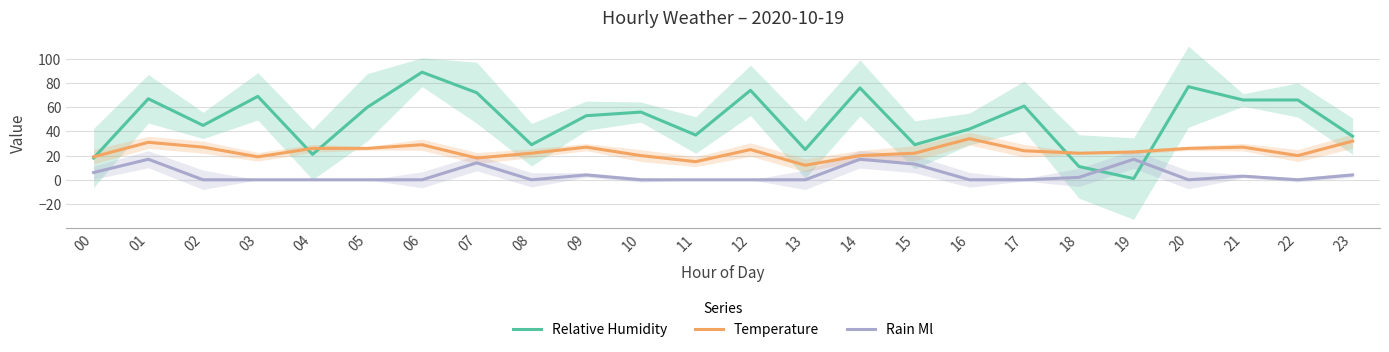

What is the average value of the Temperature series?

24